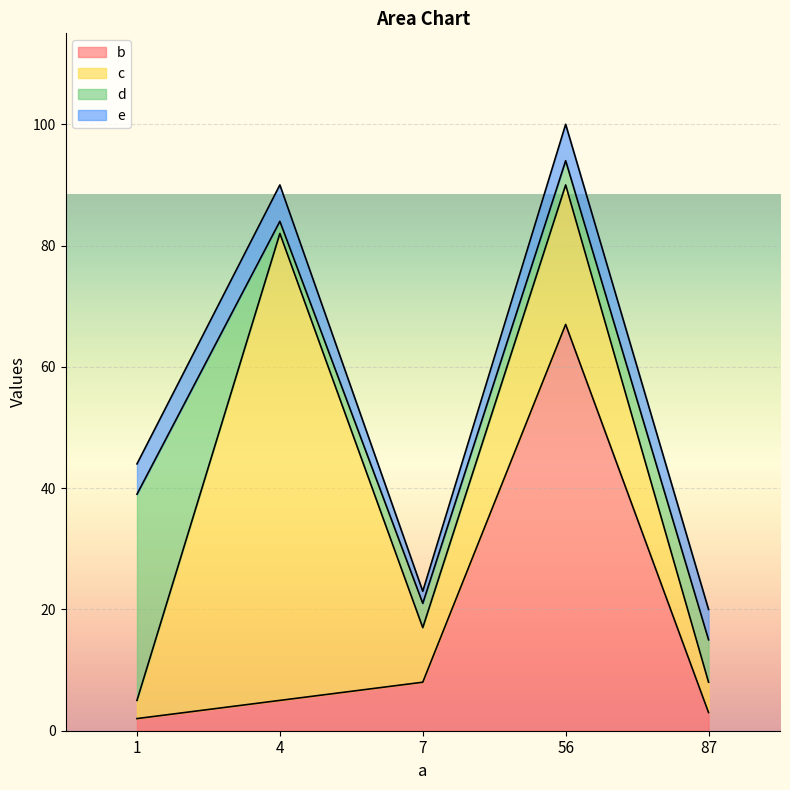

In d, how many points are lower than both neighbors (excluding endpoints)?

1